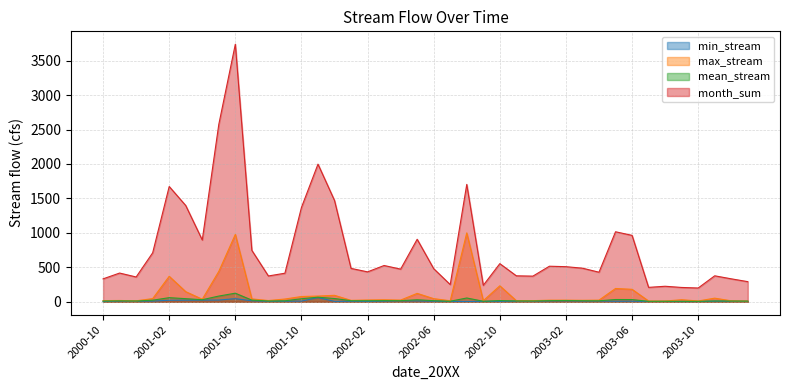

True or false: max_stream and month_sum cross at least once.

False